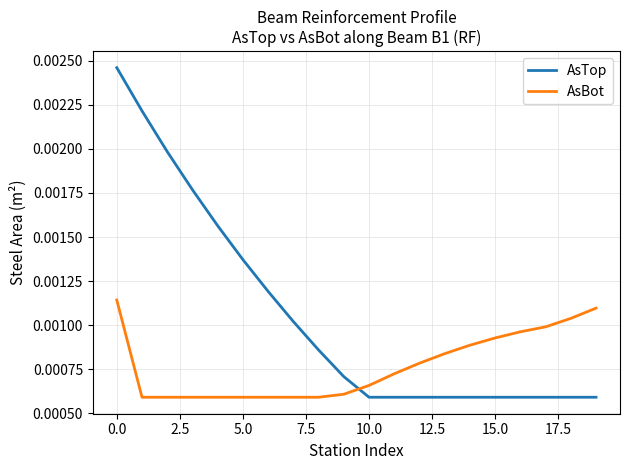

List the series in order of their overall mean, highest first.

AsTop, AsBot